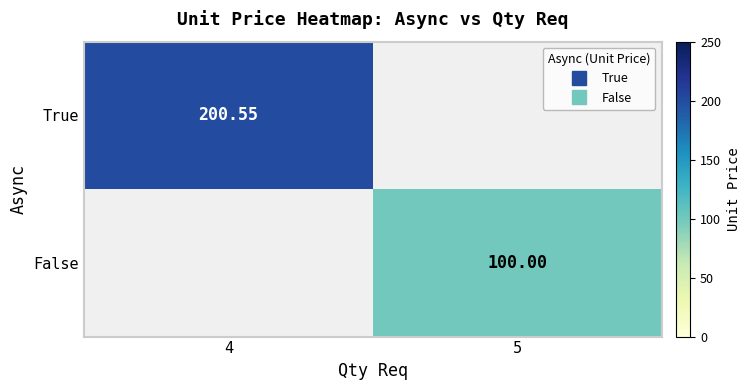

What is the approximate value of False at 5?

100.0